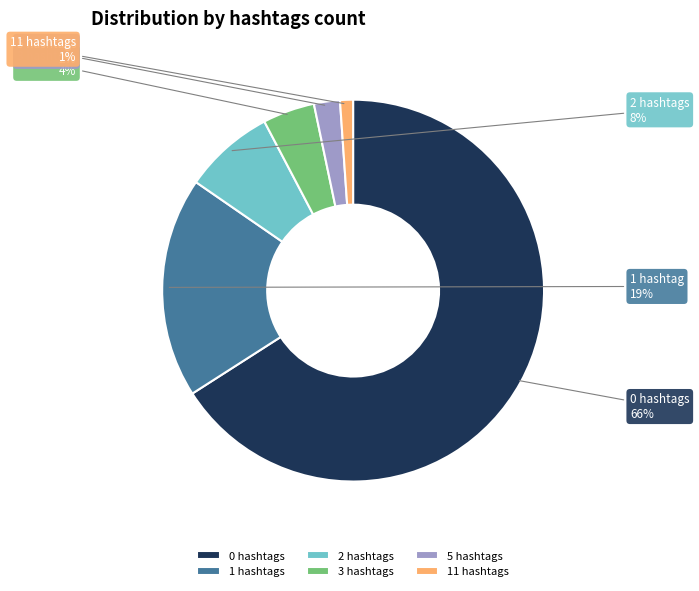

Is 1 the majority of the pie?

No